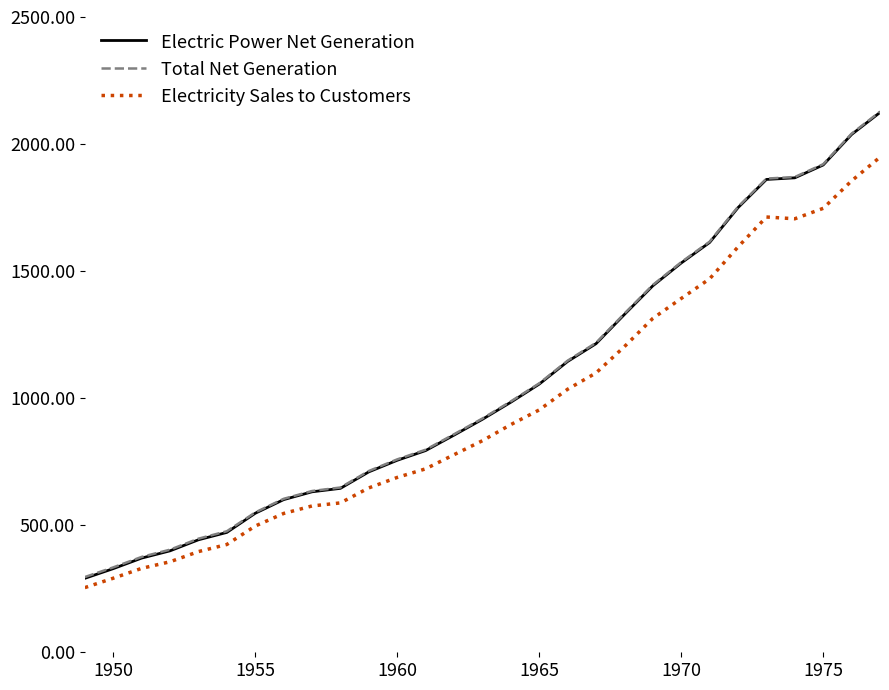

What is the maximum value for Electric Power Net Generation?

2124.3